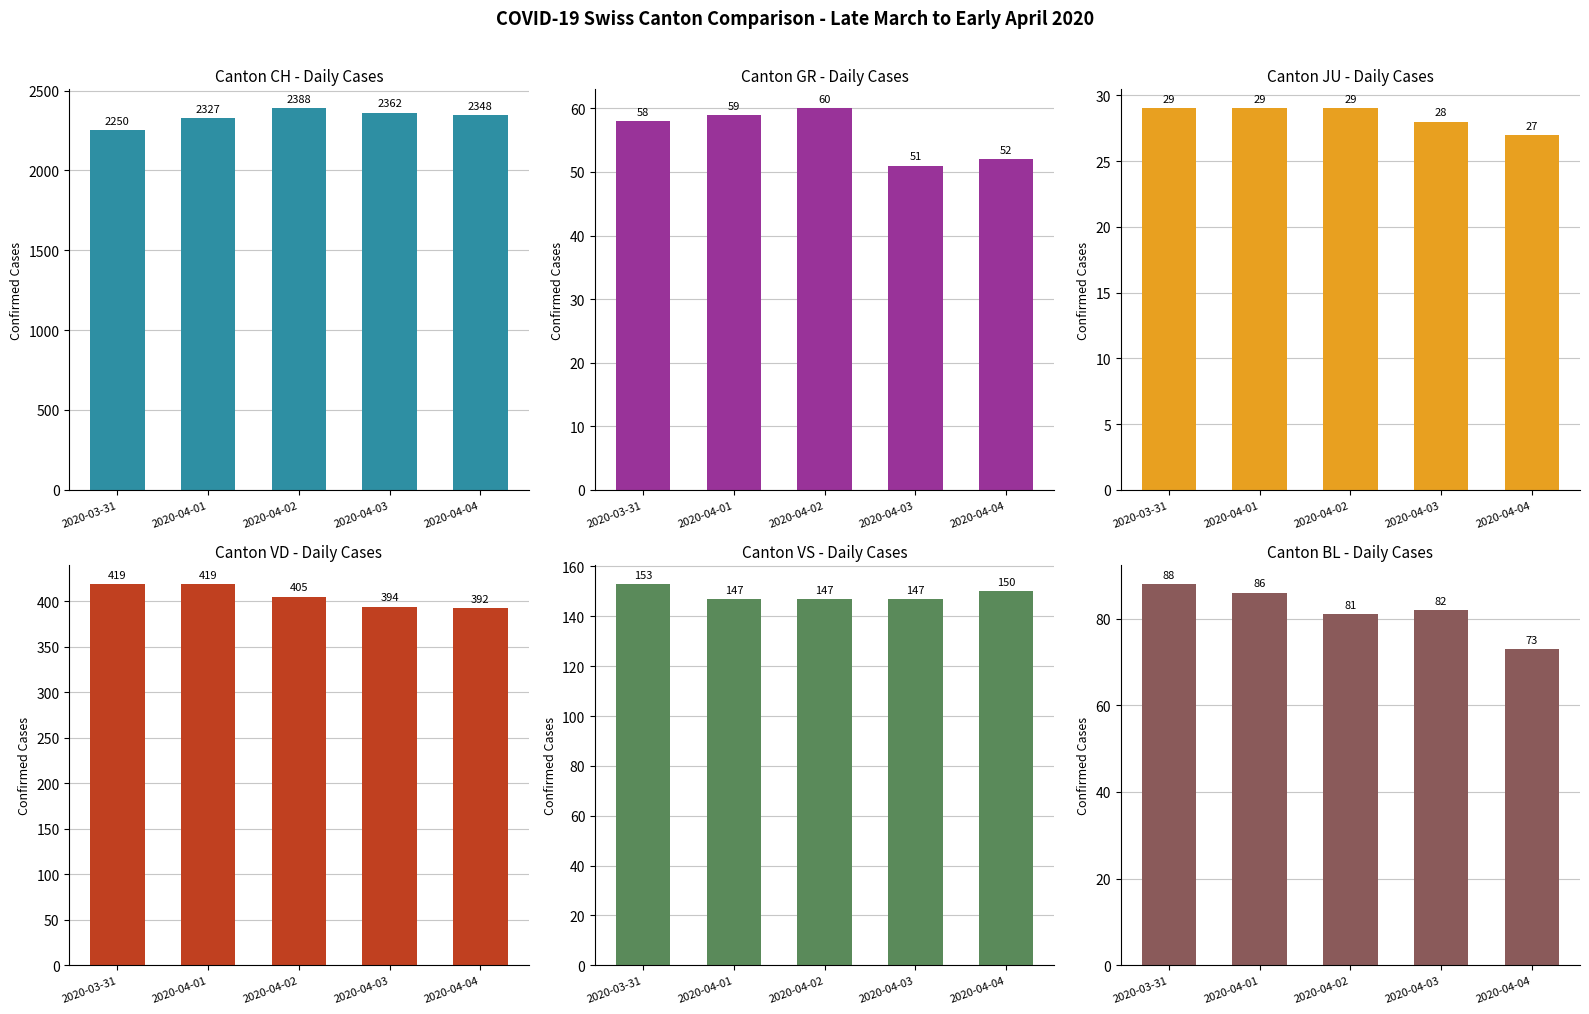

Read the VD value at 2020-04-04, to the nearest 5.

390